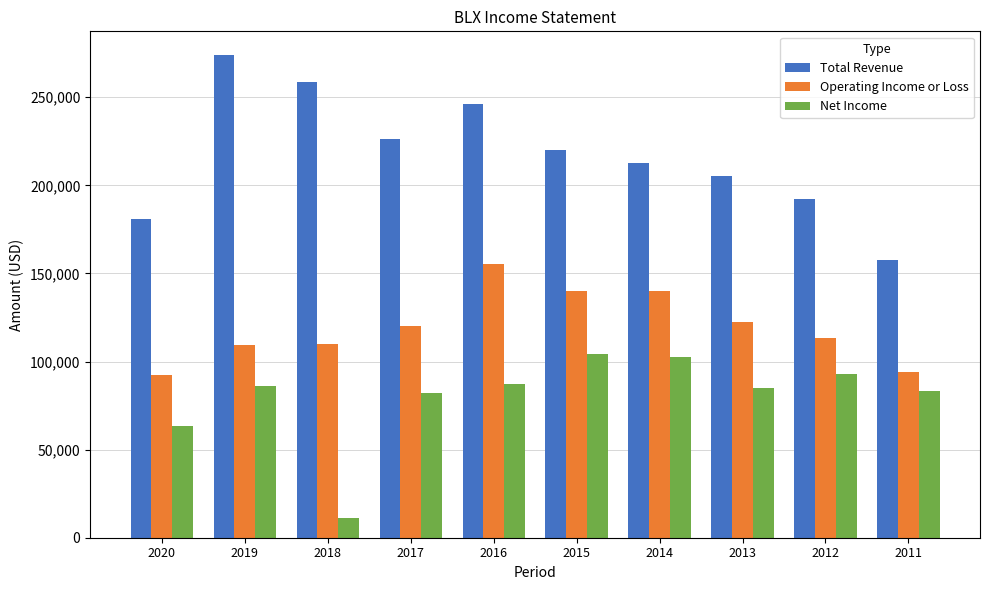

What is the sum of the Total Revenue values at 2012 and 2018?

450900